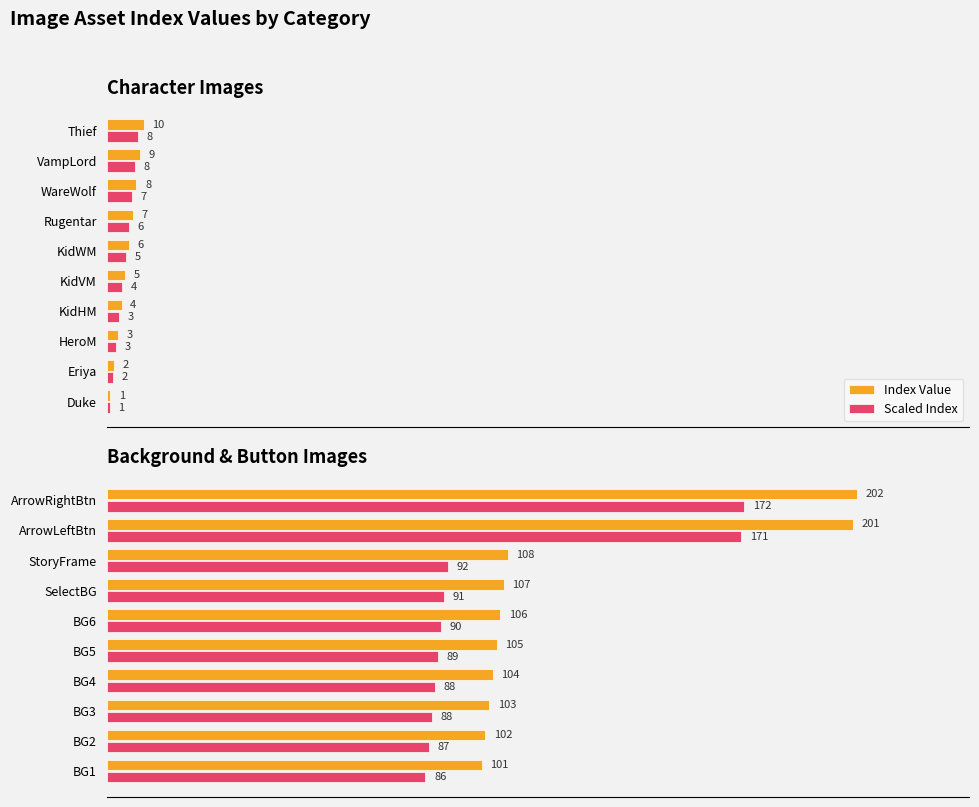

What are all the series names shown in the legend?

Index Value, Scaled Index